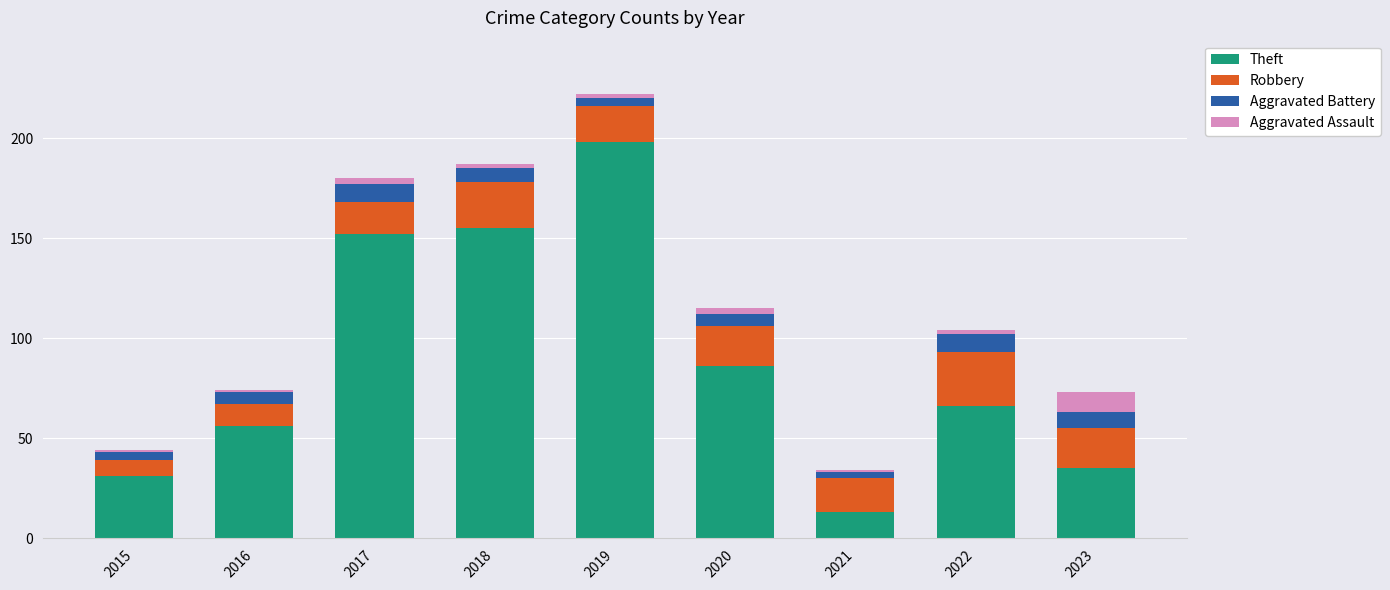

At which label is Theft closest to 105?

2020